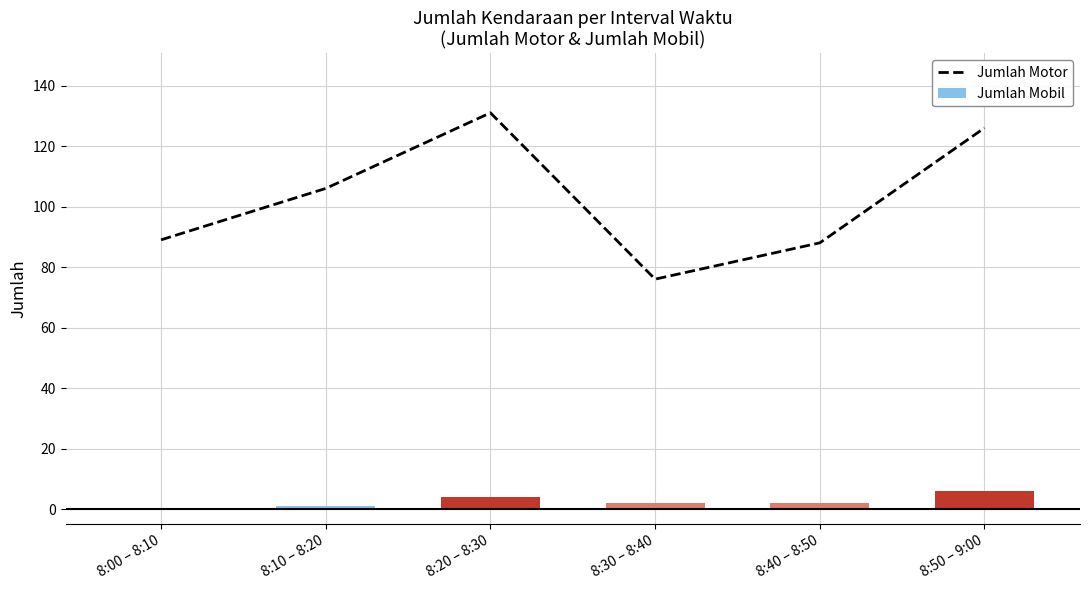

At how many categories does at least one series exceed 57?

6